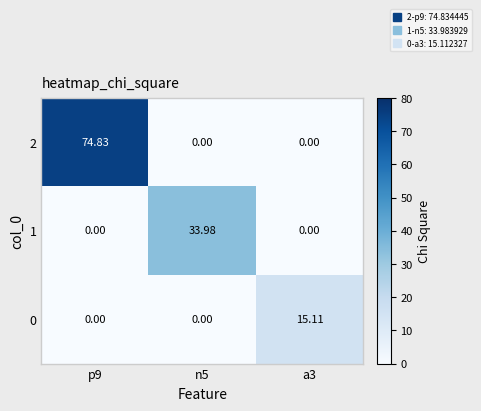

What is the total value across all series at p9?

74.8